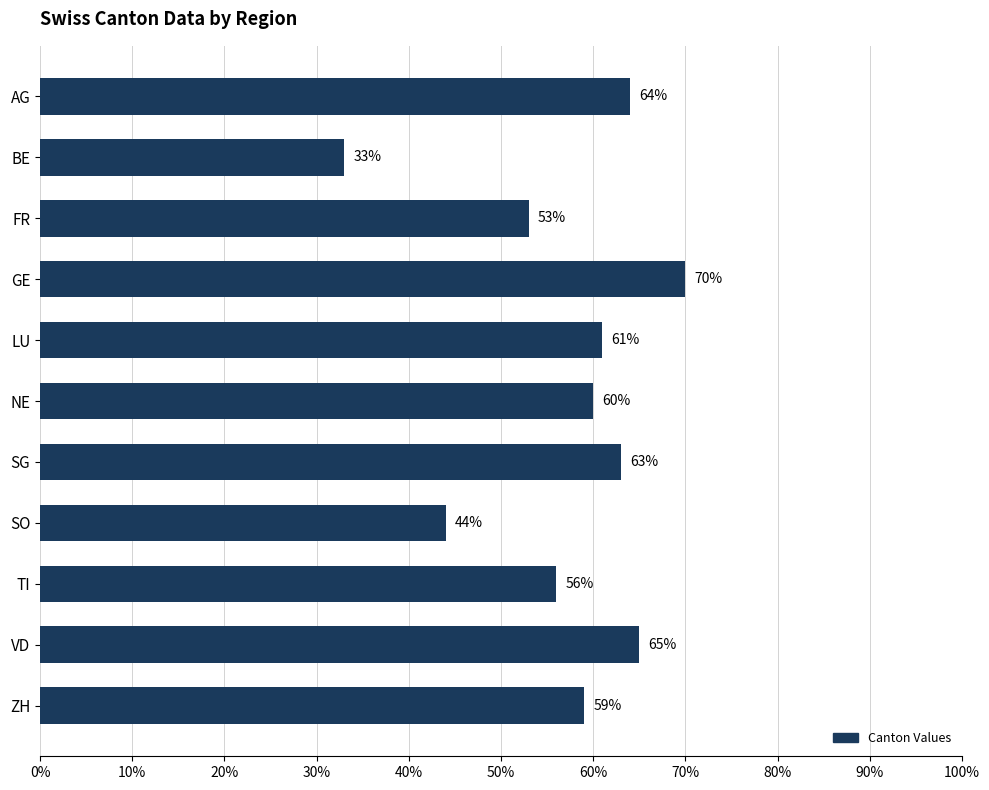

Which category has the lowest value across all series?

BE